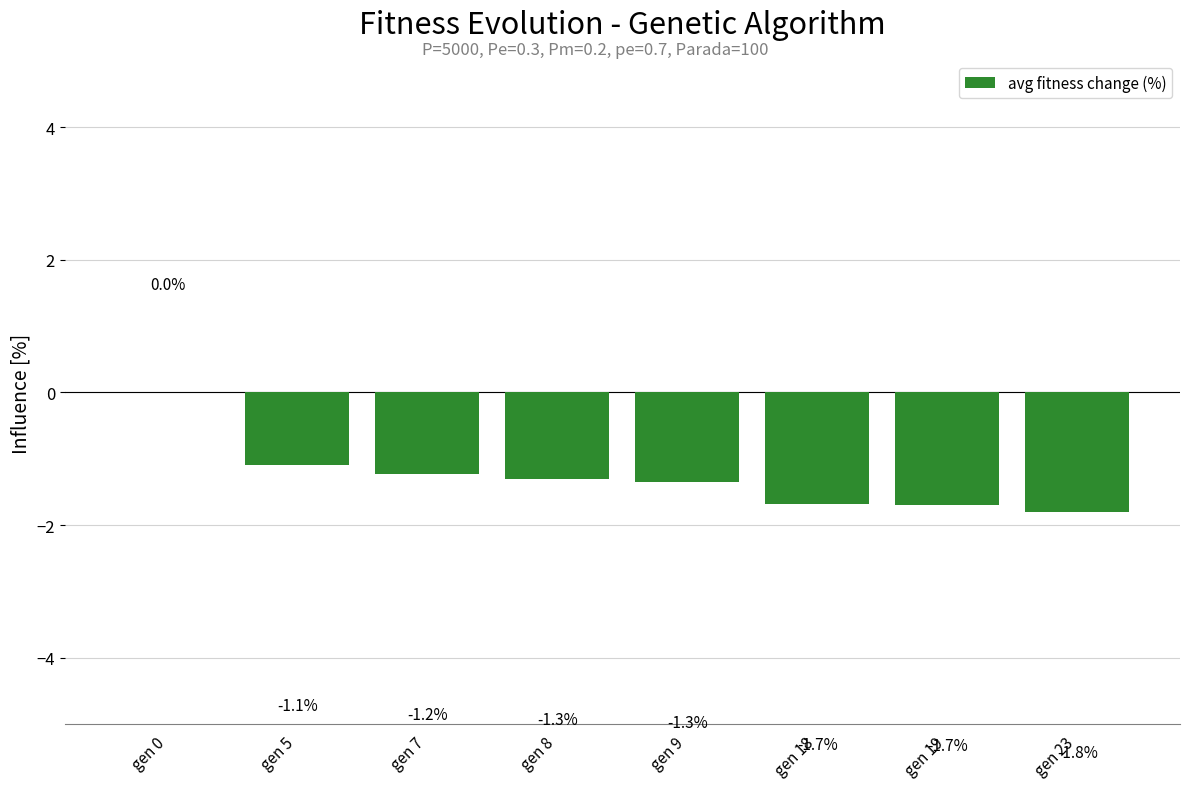

At which label is the value closest to 0?

gen 0